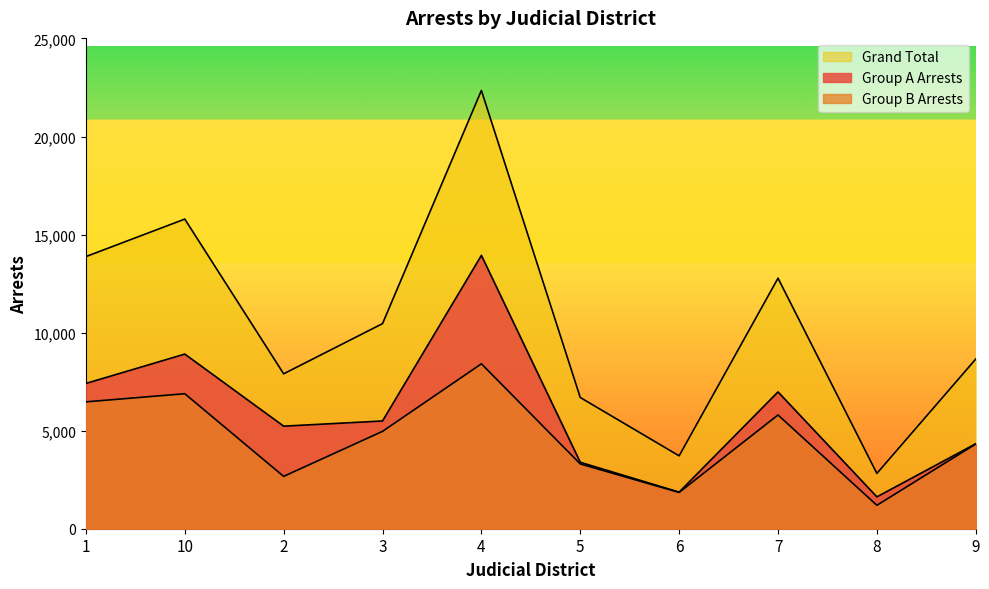

True or false: Group A Arrests and Group B Arrests intersect in this chart.

False